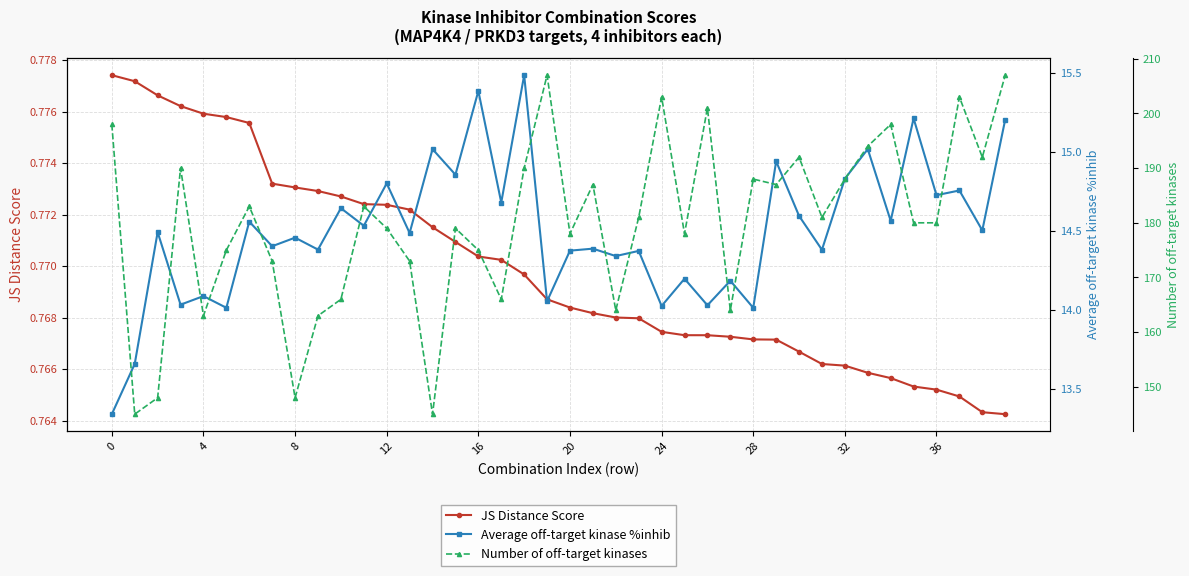

Which series has the largest range (max minus min)?

Number of off-target kinases